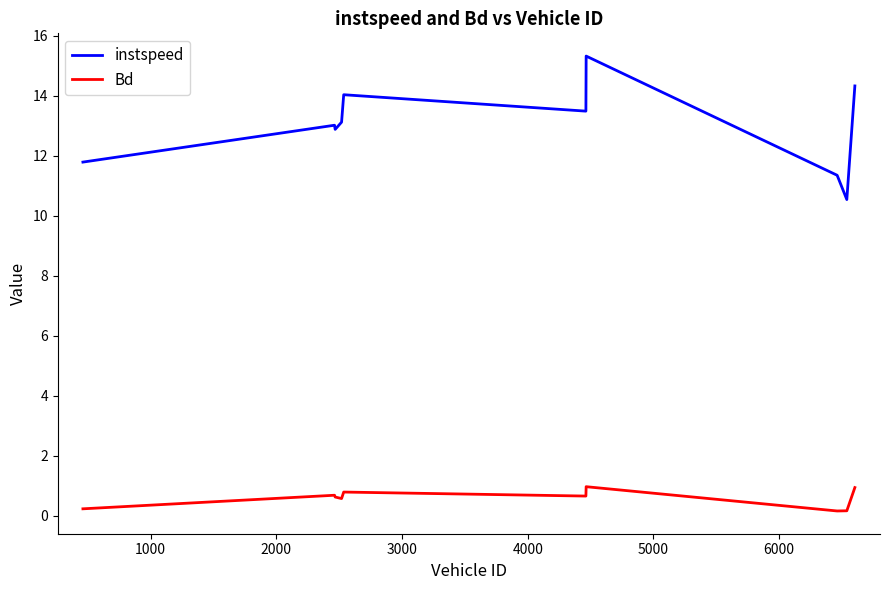

Which series has the widest spread of values?

instspeed